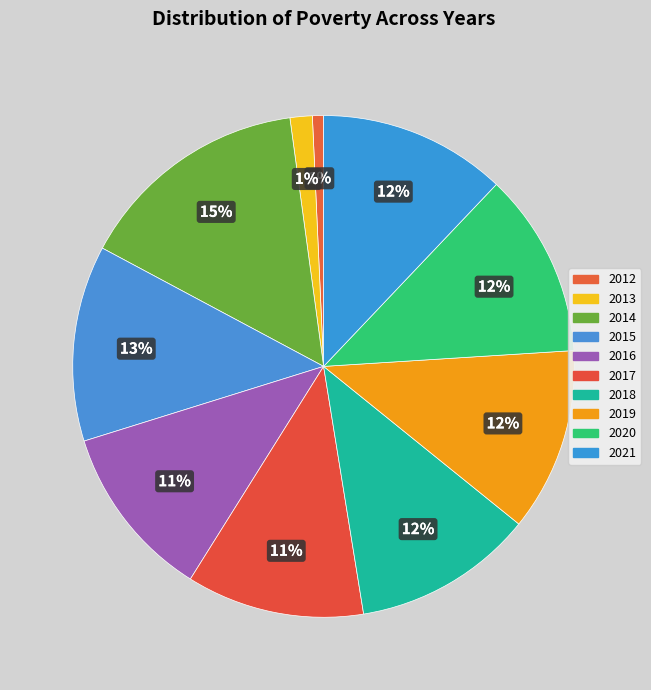

How many slices are in this pie chart?

10